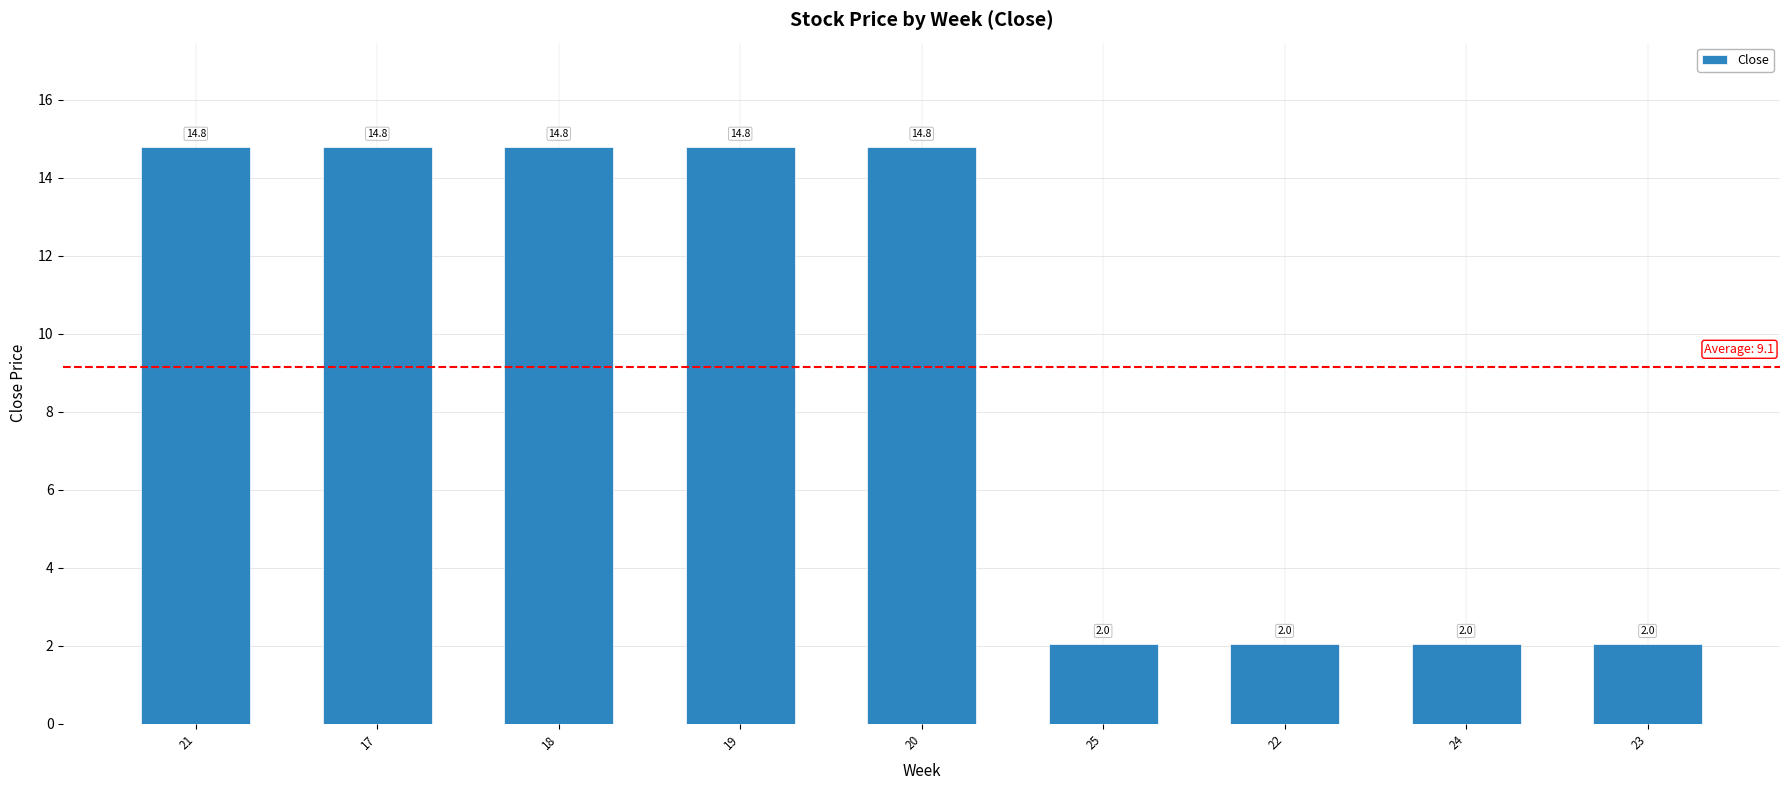

How many values are below 14?

4